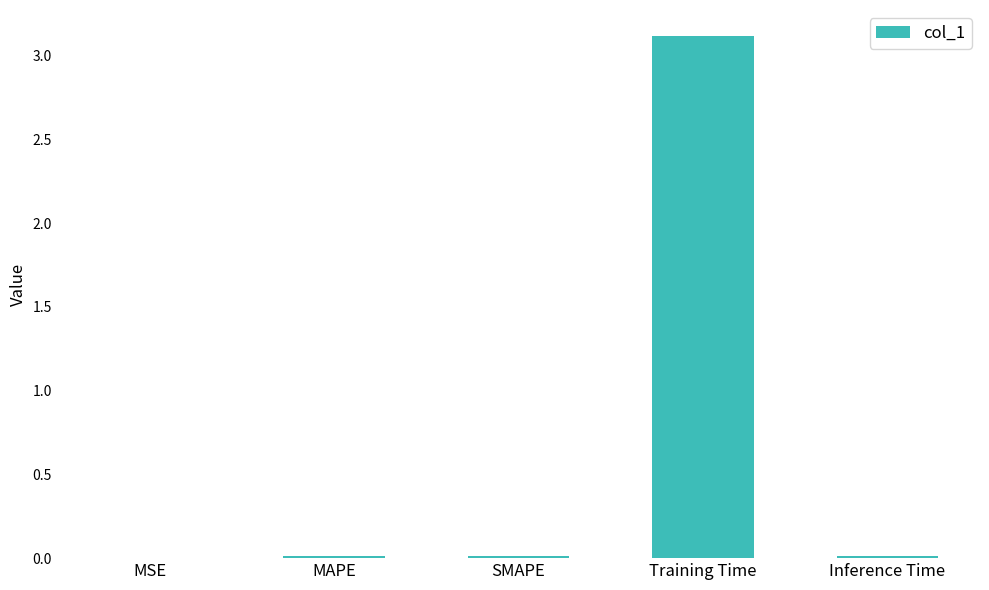

Which category has the highest value across all series?

Training Time